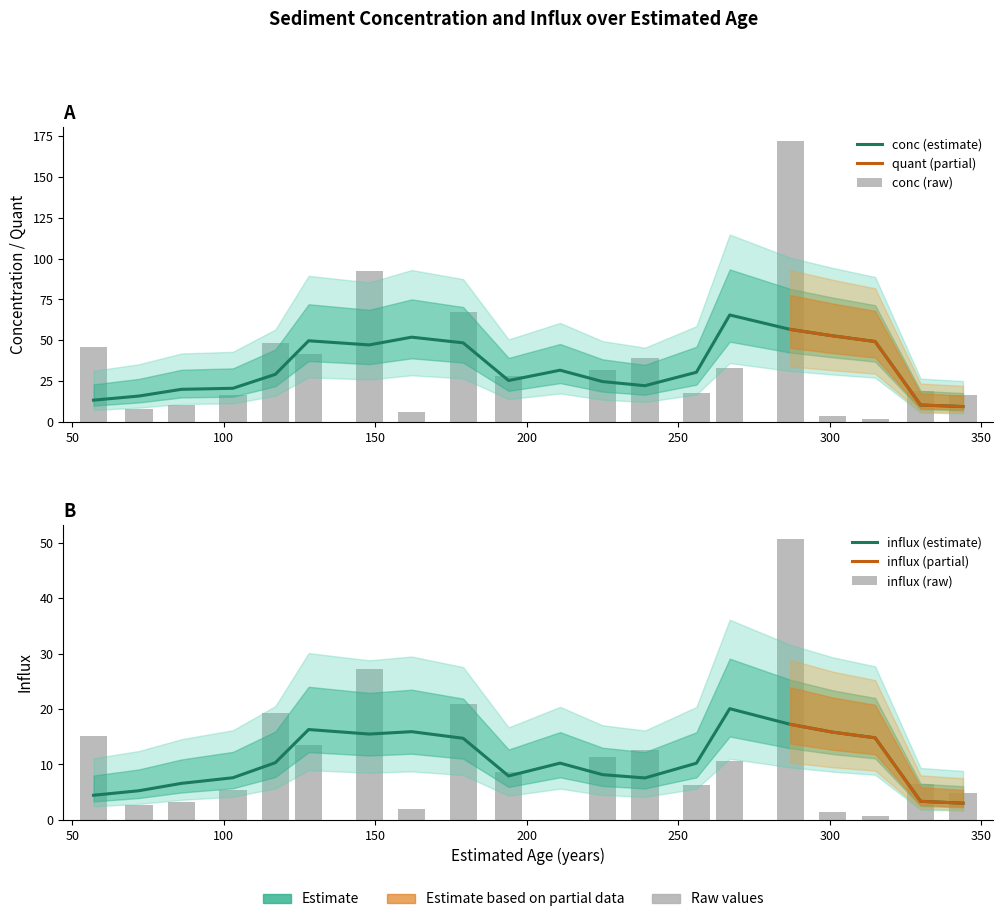

How many bars are there in total?

40